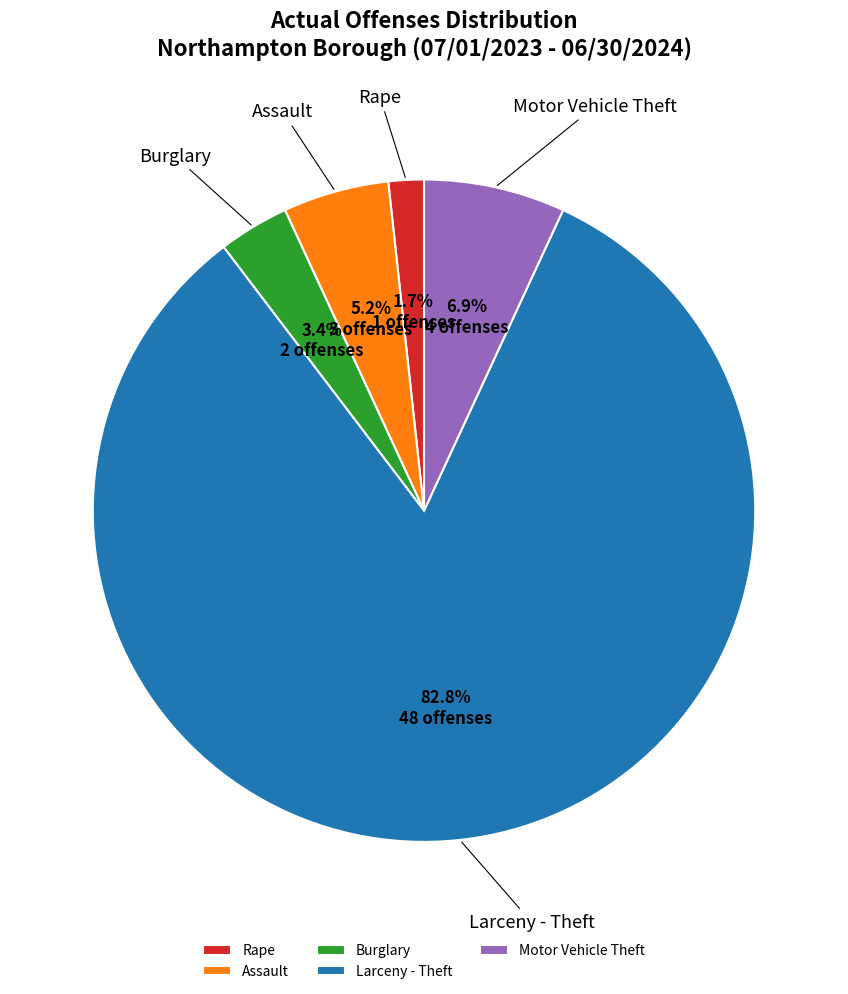

Does Rape represent more than half of the total?

No